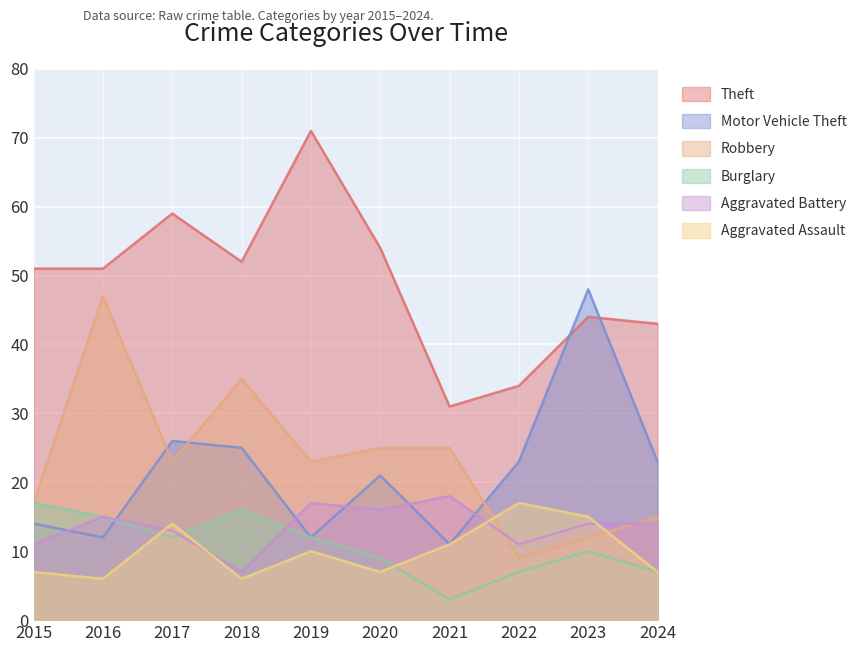

The Theft series shows 25 at 2018. True or false?

False